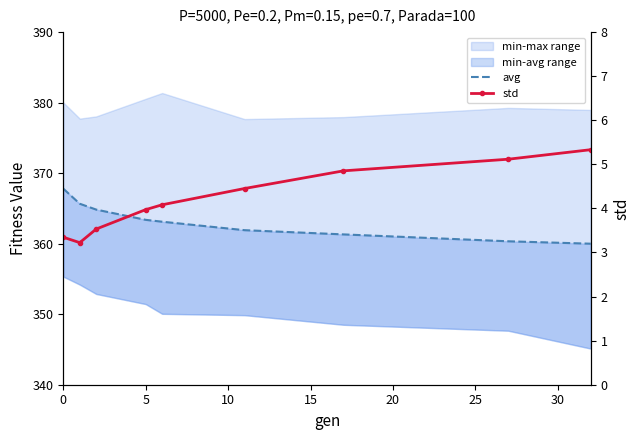

True or false: std and avg intersect in this chart.

False